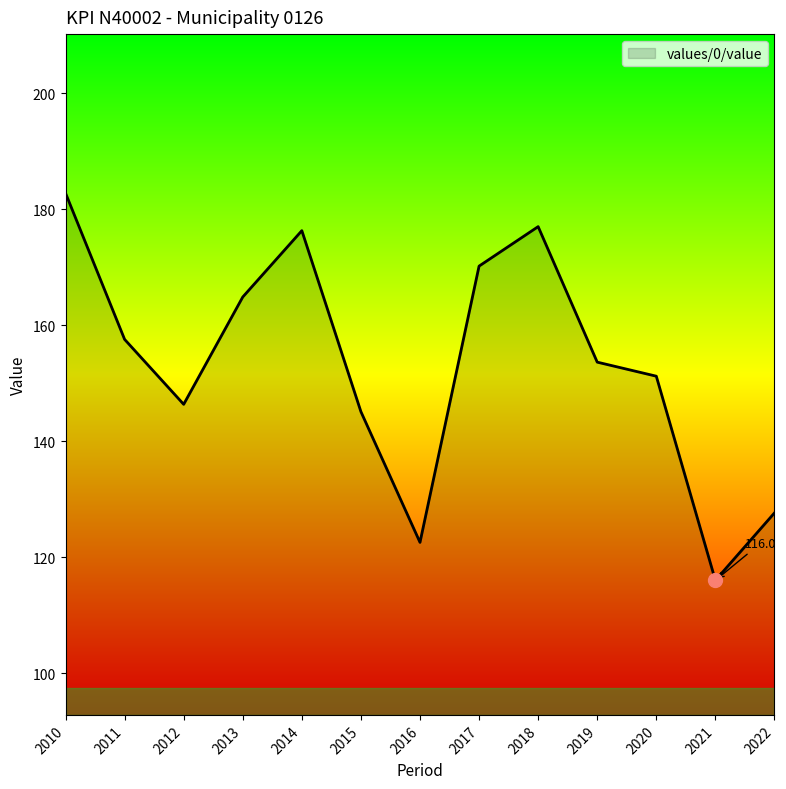

Does the chart display data point markers on the line(s)?

No